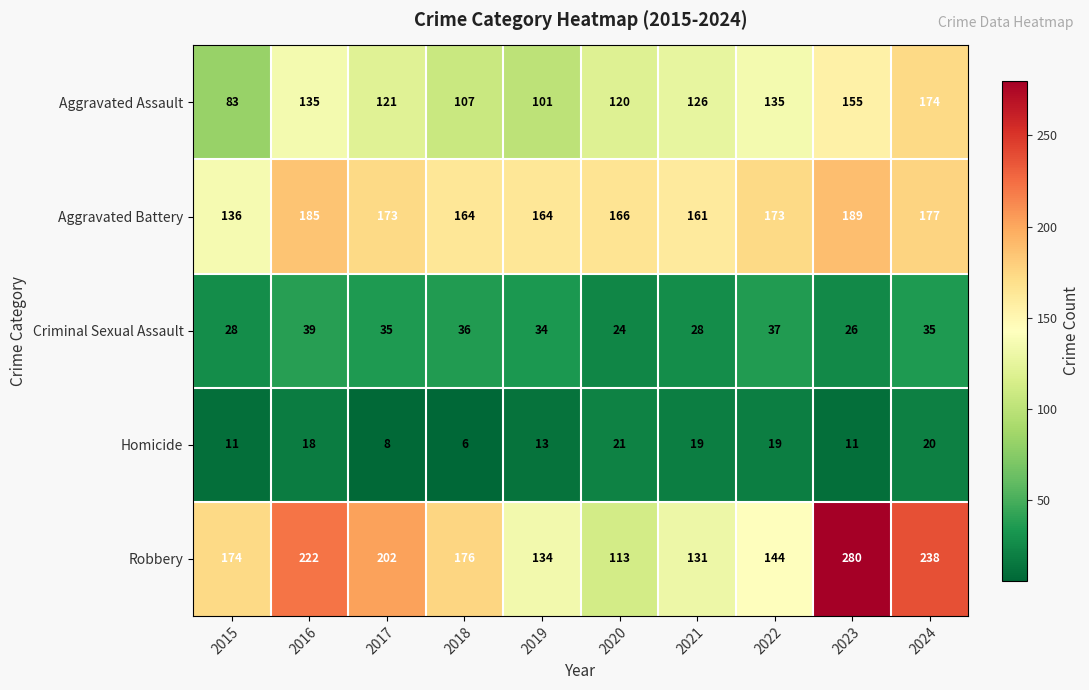

The value of Robbery at 2021 is 39. True or false?

False